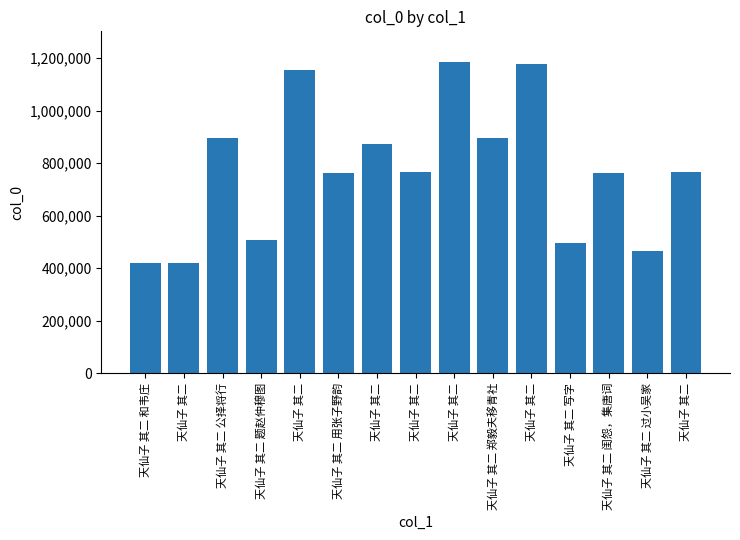

How many data points does each series have?

15